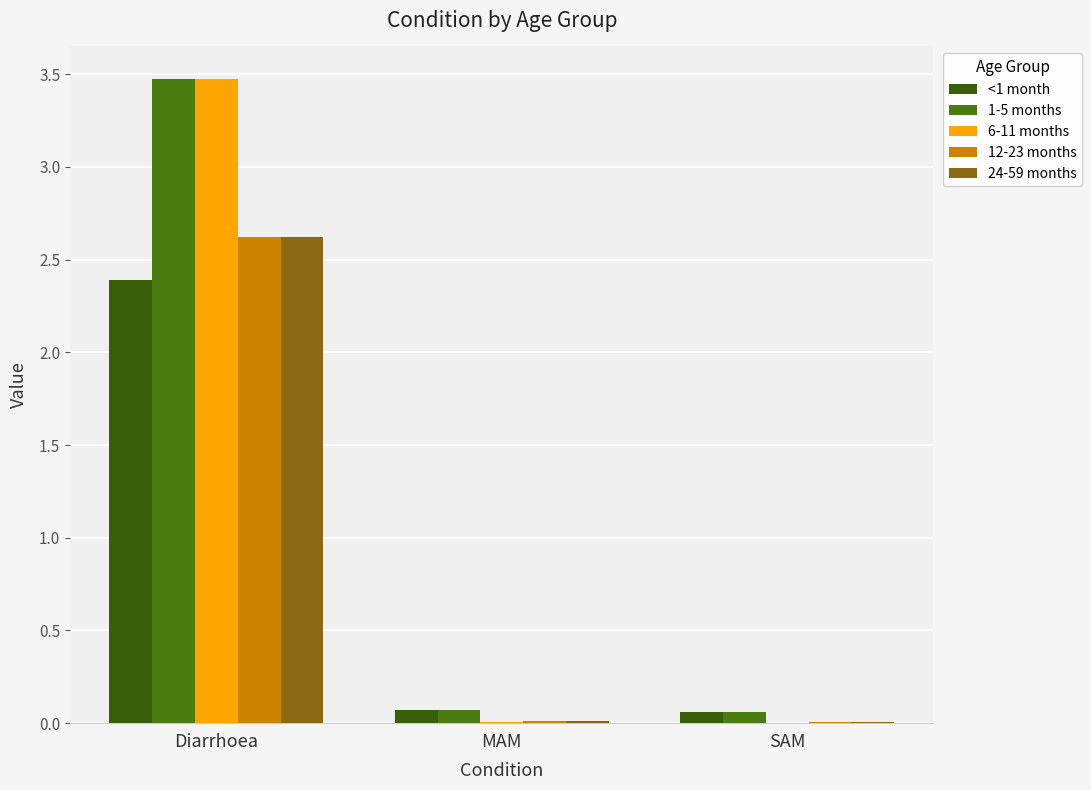

Between Diarrhoea and SAM, which is larger?

Diarrhoea